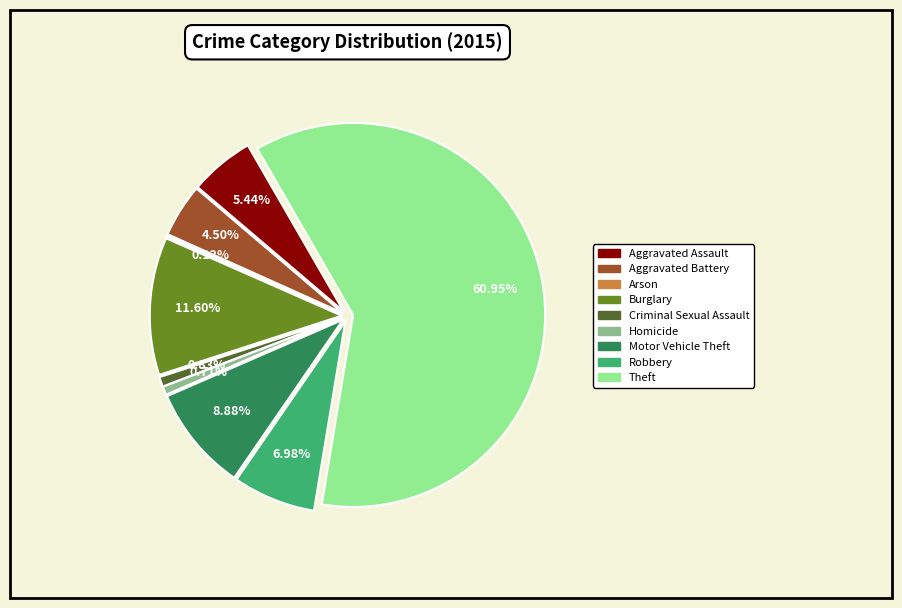

What percentage do Homicide and Arson together represent?

0.8%